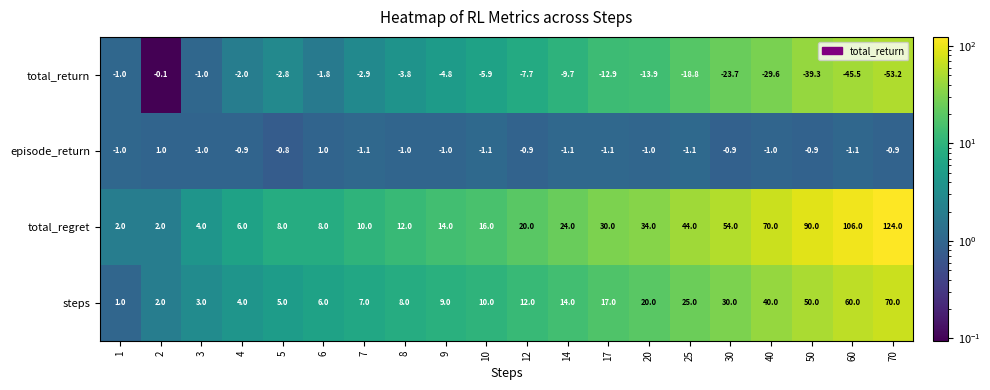

Rank the series by their maximum value, from highest to lowest.

total_regret, steps, episode_return, total_return